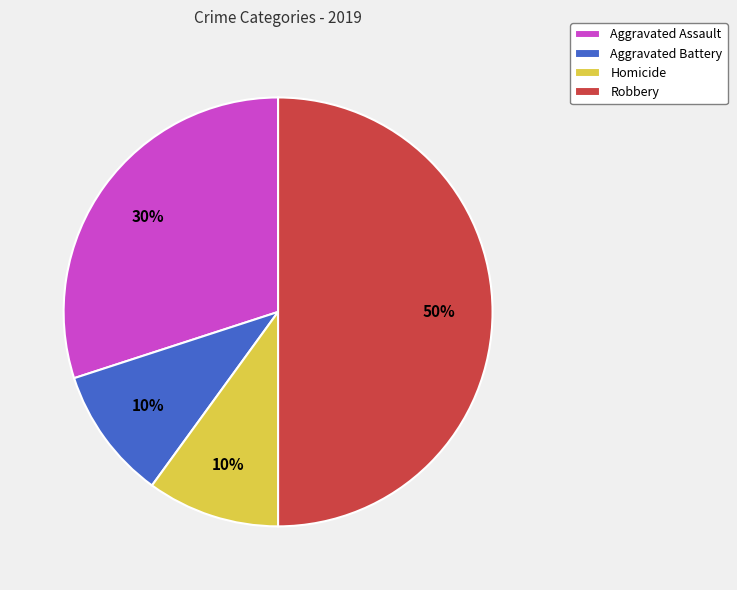

Does Aggravated Assault represent more than half of the total?

No